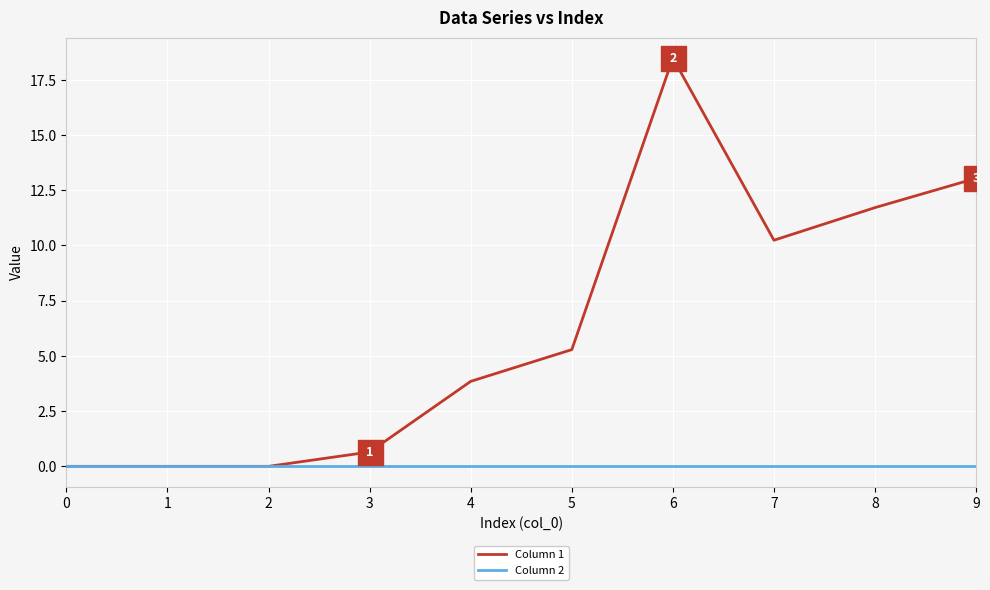

Which series has the widest spread of values?

Column 1